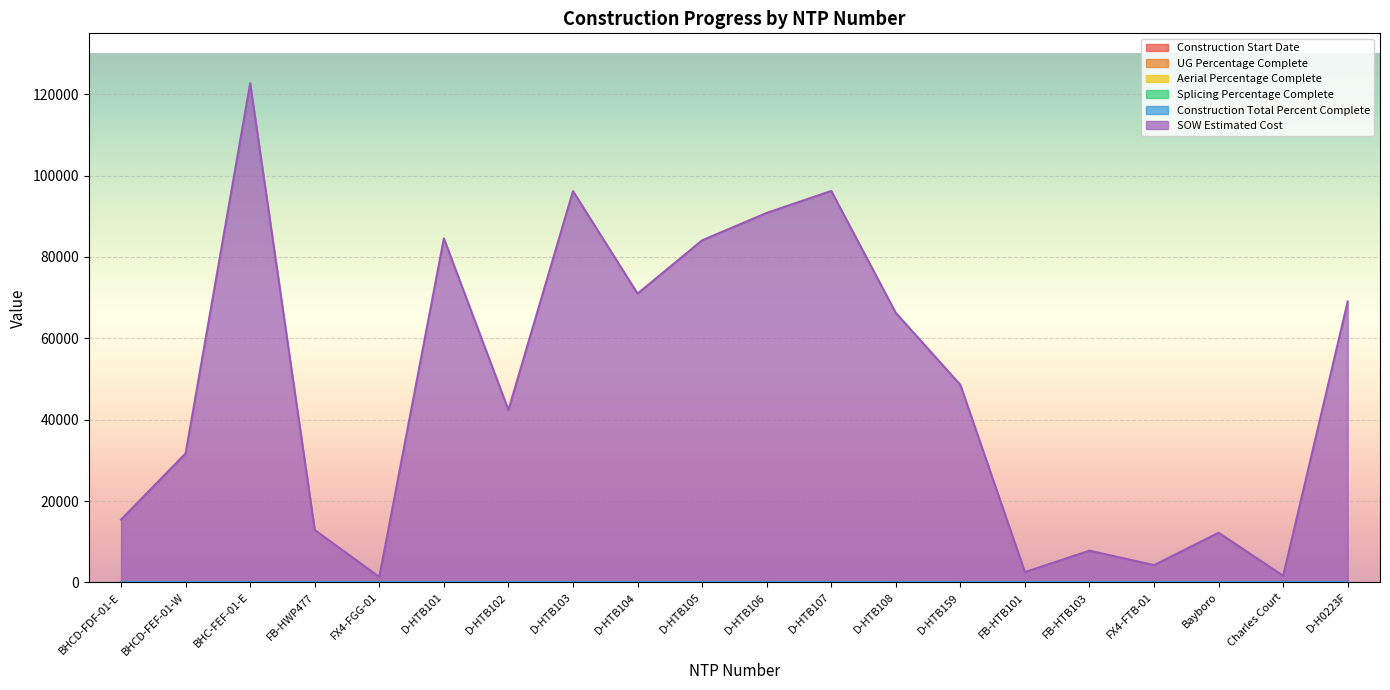

Rank the series at BHCD-FDF-01-E from lowest to highest value.

Construction Start Date, UG Percentage Complete, Aerial Percentage Complete, Splicing Percentage Complete, Construction Total Percent Complete, SOW Estimated Cost